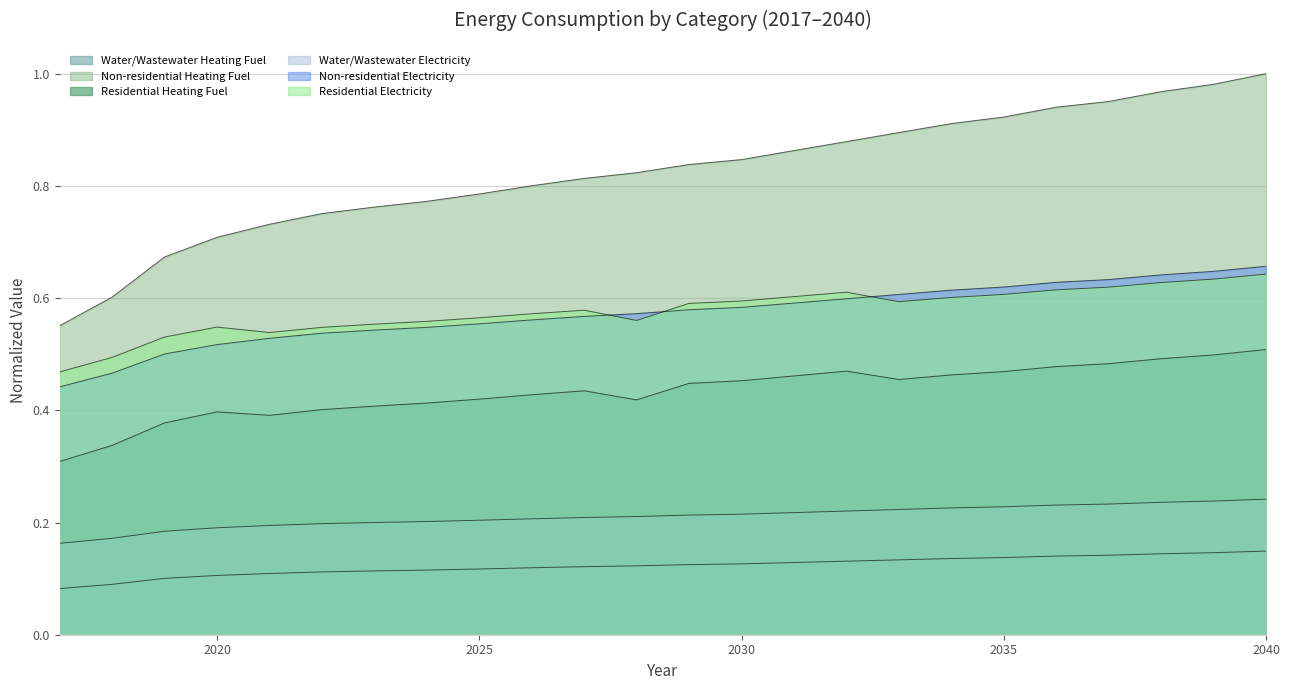

Reading left to right, extract all data points from this chart.

Water/Wastewater Heating Fuel: 0.1	0.1	0.1	0.1	0.1	0.1	0.1	0.1	0.1	0.1	0.1	0.1	0.1	0.1	0.1	0.1	0.1	0.1	0.1	0.1	0.1	0.1	0.1	0.1
Non-residential Heating Fuel: 0.6	0.6	0.7	0.7	0.7	0.8	0.8	0.8	0.8	0.8	0.8	0.8	0.8	0.8	0.9	0.9	0.9	0.9	0.9	0.9	1.0	1.0	1.0	1.0
Residential Heating Fuel: 0.3	0.3	0.4	0.4	0.4	0.4	0.4	0.4	0.4	0.4	0.4	0.4	0.4	0.5	0.5	0.5	0.5	0.5	0.5	0.5	0.5	0.5	0.5	0.5
Water/Wastewater Electricity: 0.2	0.2	0.2	0.2	0.2	0.2	0.2	0.2	0.2	0.2	0.2	0.2	0.2	0.2	0.2	0.2	0.2	0.2	0.2	0.2	0.2	0.2	0.2	0.2
Non-residential Electricity: 0.4	0.5	0.5	0.5	0.5	0.5	0.5	0.5	0.6	0.6	0.6	0.6	0.6	0.6	0.6	0.6	0.6	0.6	0.6	0.6	0.6	0.6	0.6	0.7
Residential Electricity: 0.5	0.5	0.5	0.5	0.5	0.5	0.6	0.6	0.6	0.6	0.6	0.6	0.6	0.6	0.6	0.6	0.6	0.6	0.6	0.6	0.6	0.6	0.6	0.6